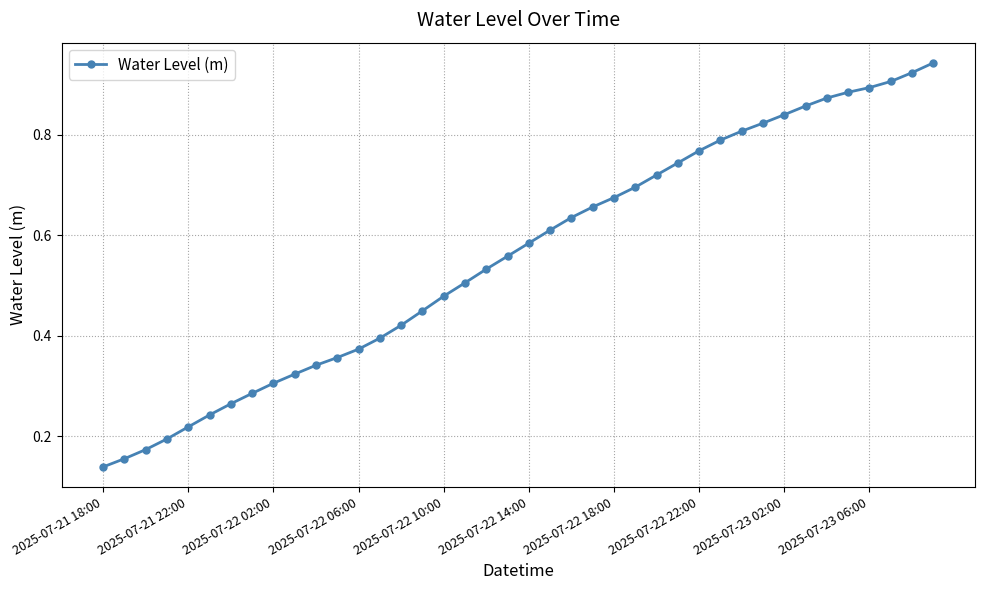

What is the sum of all values?

22.3